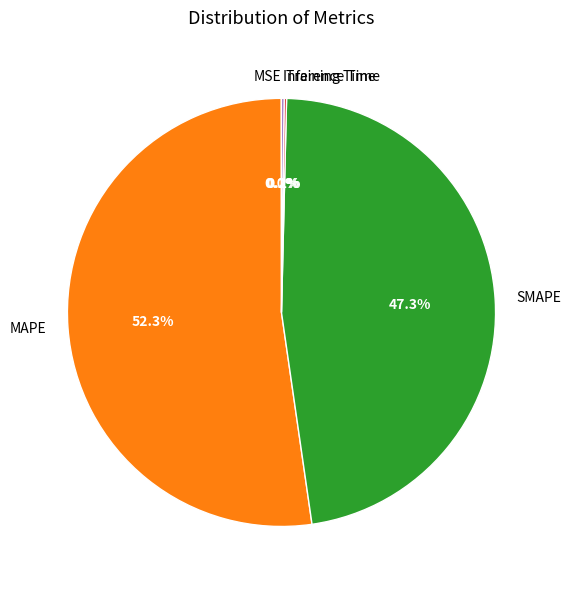

To the nearest percent, what is the average slice percentage?

20%